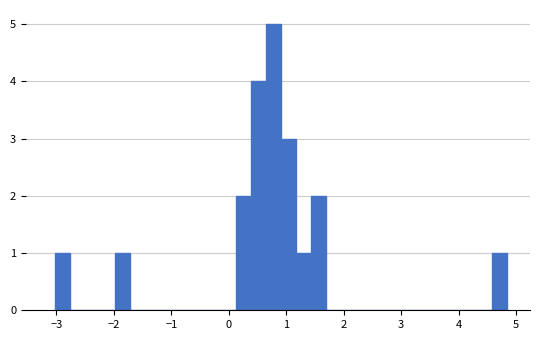

Read against the x-axis, roughly where is the centre of the tallest bar?

0.8